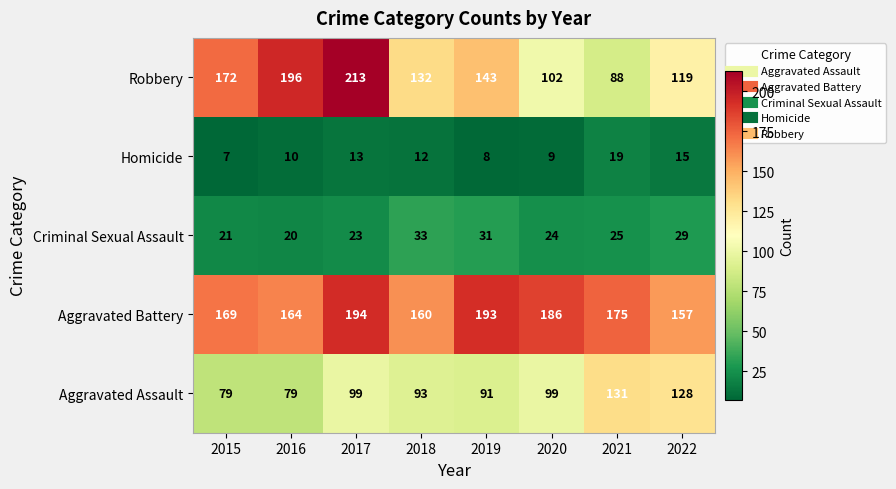

At which label does Criminal Sexual Assault reach its minimum?

2016